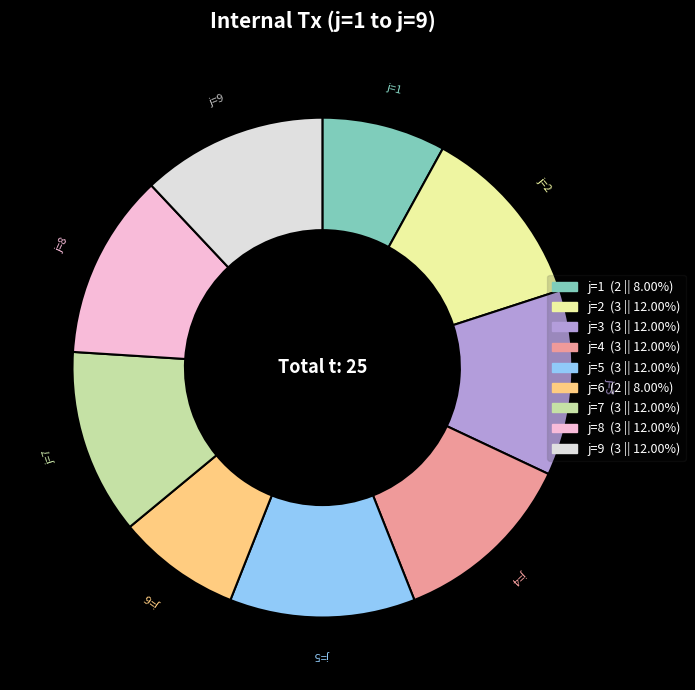

Is the sum of j=8 (3 || 12.00%) and j=9 (3 || 12.00%) greater than half?

No